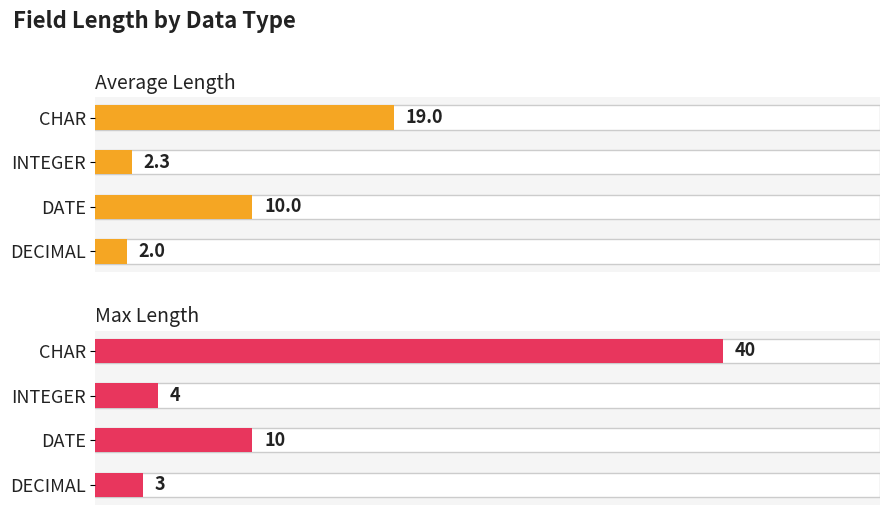

At INTEGER, list the series in order from smallest to largest.

Average Length, Max Length